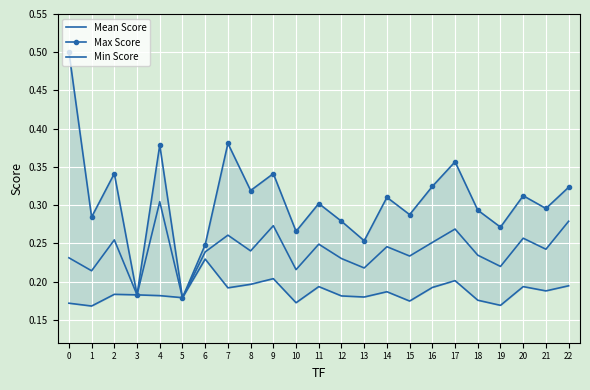

Rank the series by their average value, from lowest to highest.

Min Score, Mean Score, Max Score